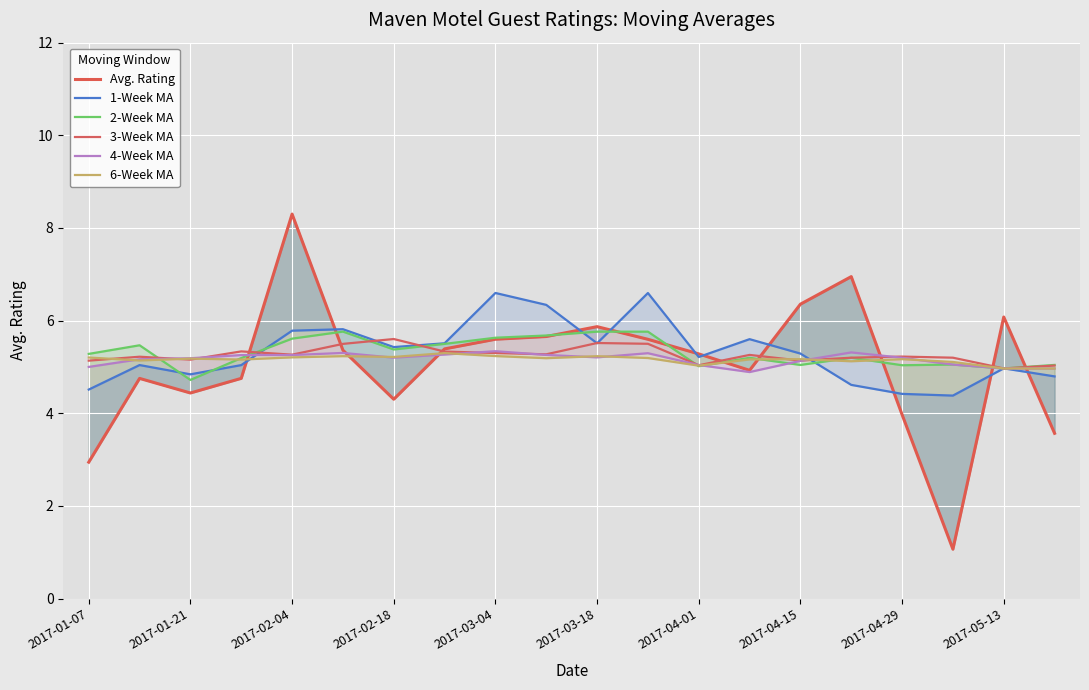

What is the difference between the maximum and second lowest values in the 1-Week MA series?

2.2